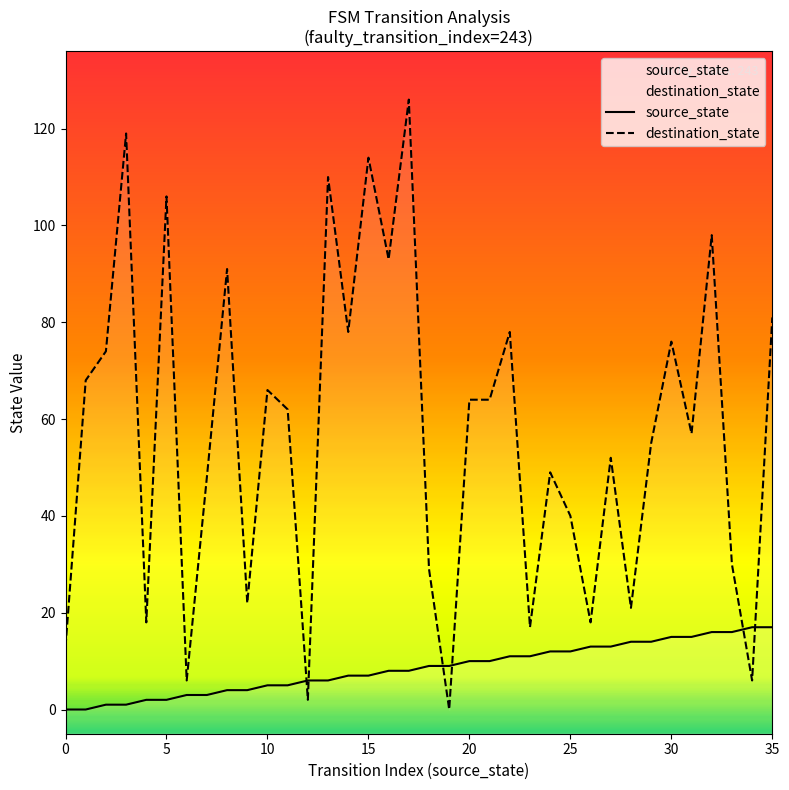

Between 11 and 34, which series saw the biggest shift?

destination_state